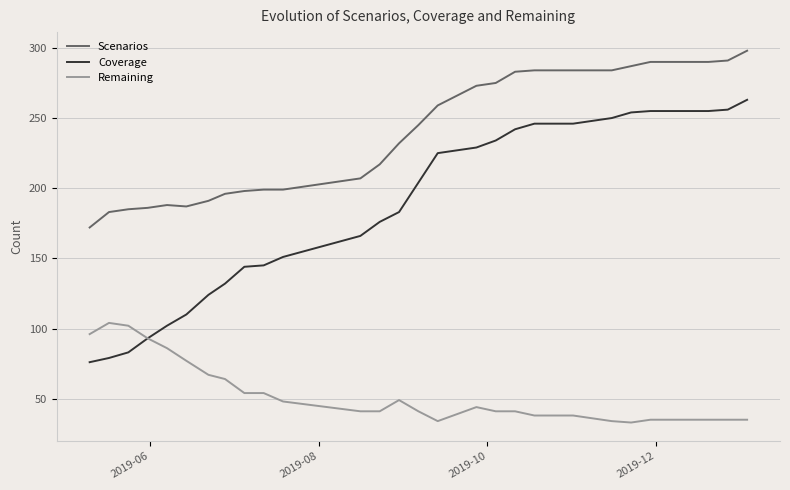

What is the lowest value of the Coverage series?

76